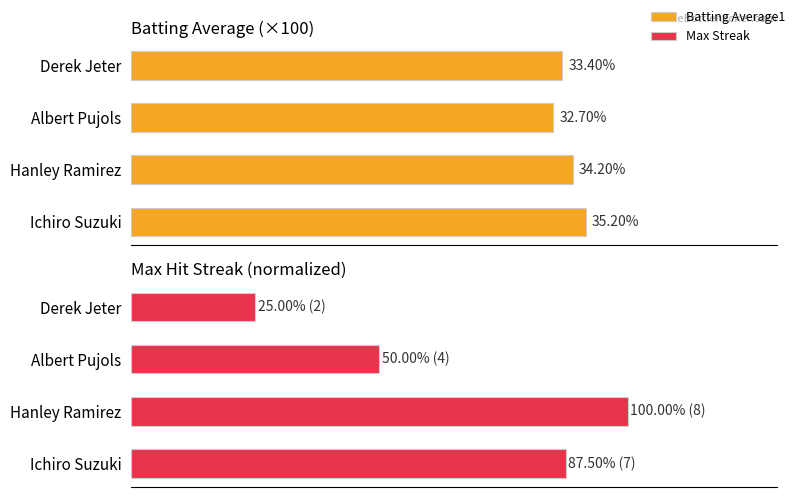

The Batting Average1 series shows 23.8 at Hanley Ramirez. True or false?

False